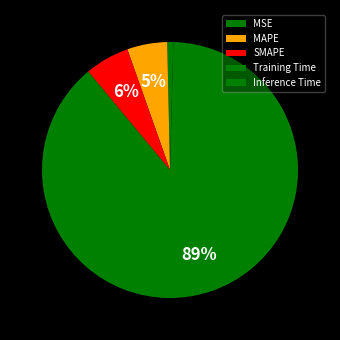

Is Inference Time the majority of the pie?

No